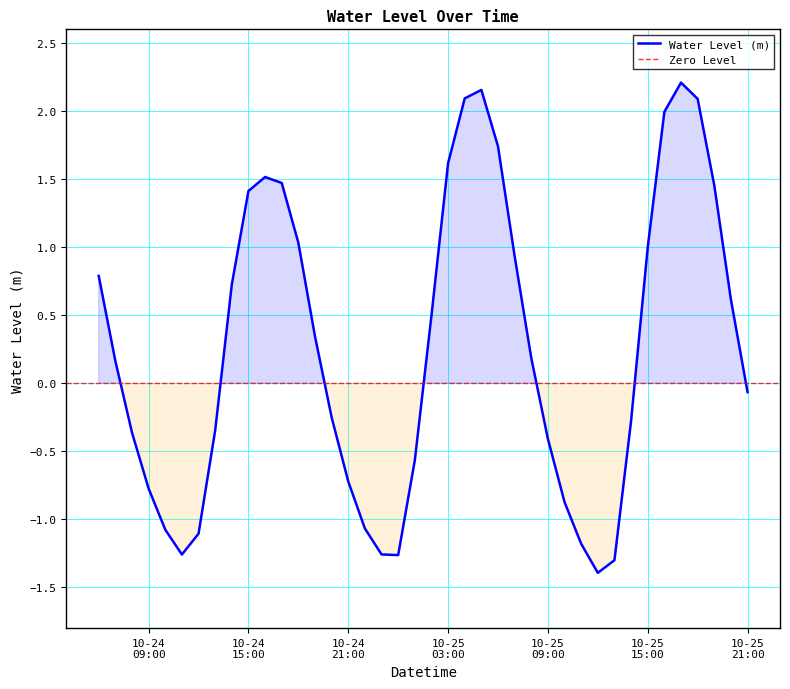

What is the change in value from 2023-10-24 19:00:00 to 2023-10-25 18:00:00?

+1.7